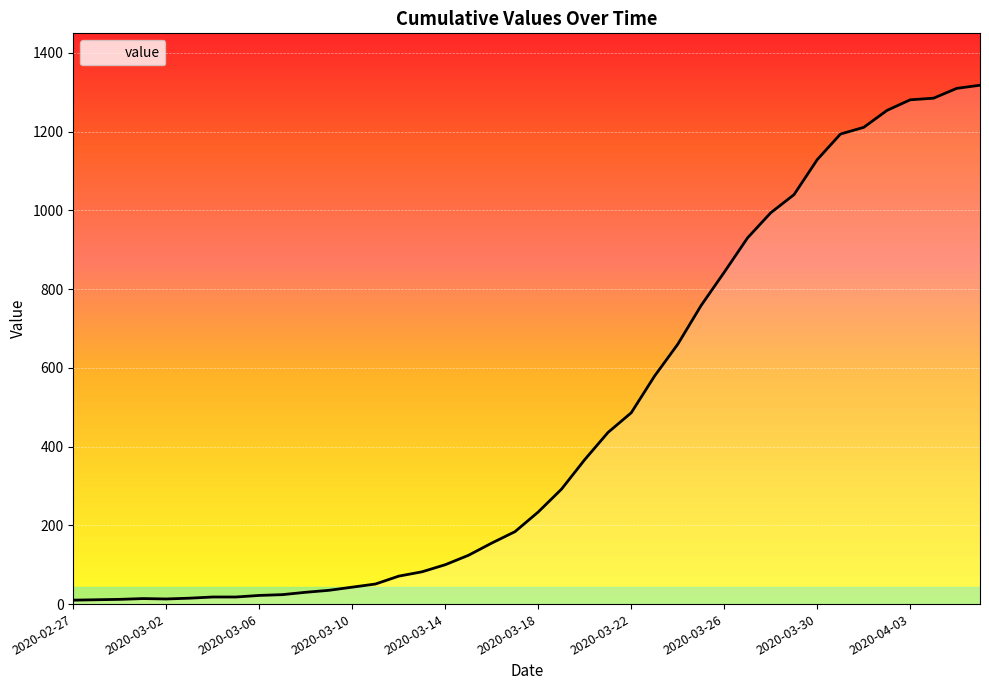

What is the greatest value displayed?

1318